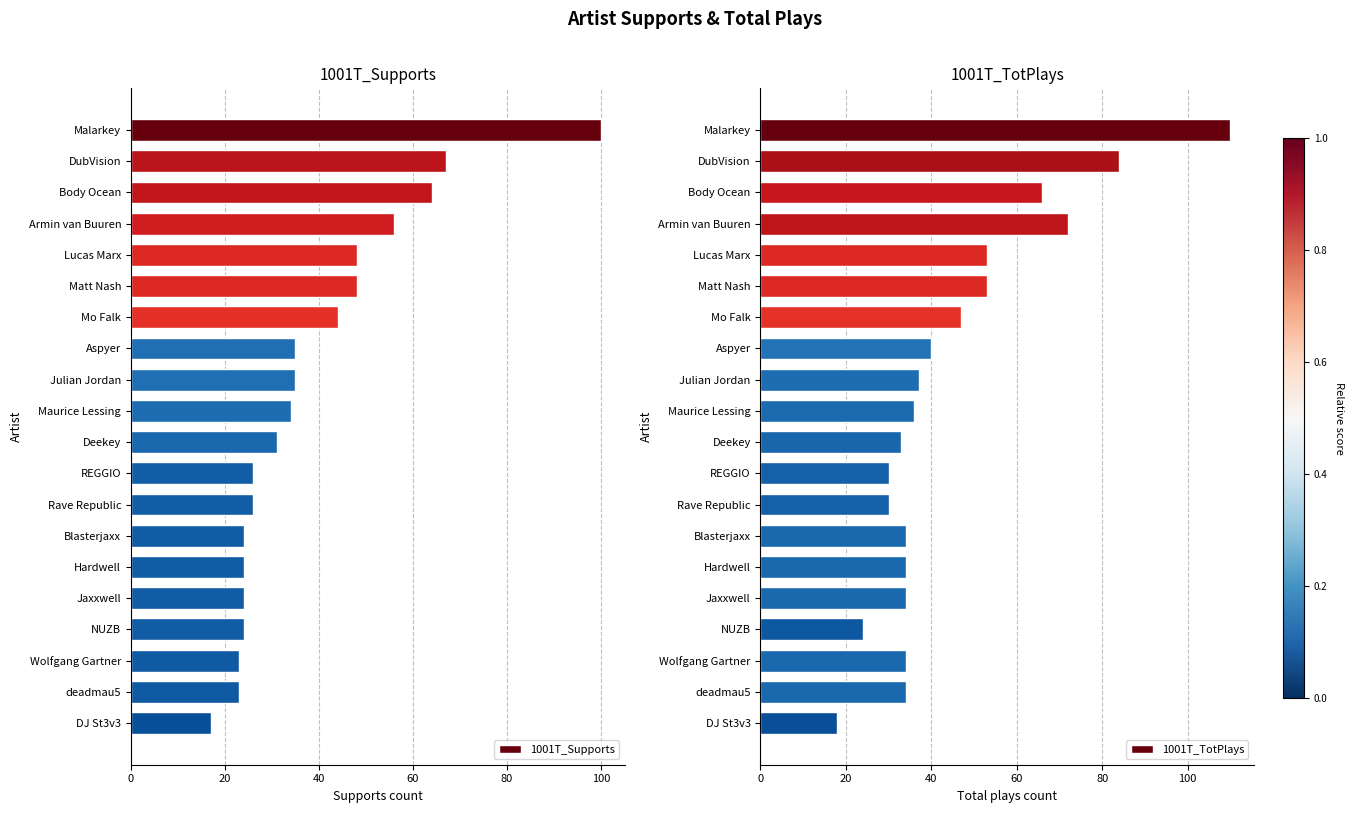

At which label is 1001T_TotPlays closest to 64?

Body Ocean